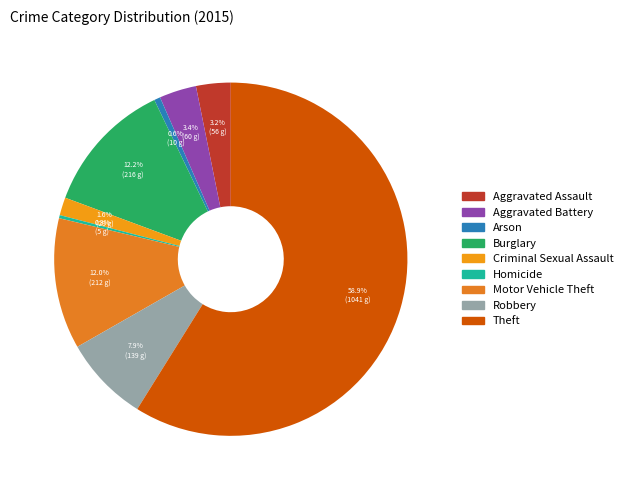

How much of the chart is everything except Criminal Sexual Assault?

98.4%